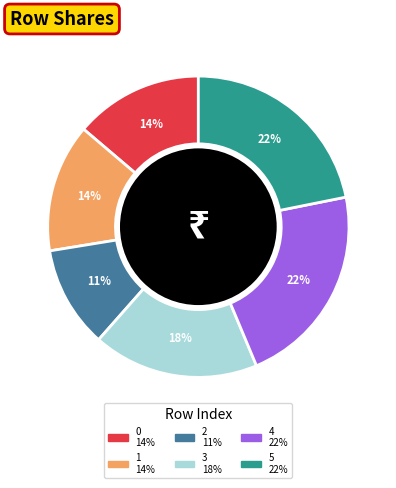

Is 1 the majority of the pie?

No